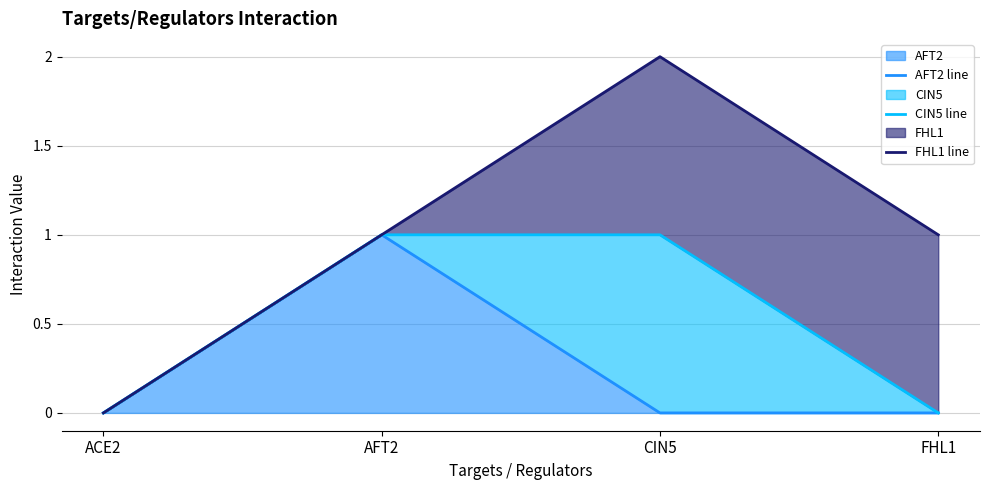

True or false: FHL1 line has more than 2 points higher than both neighbors.

False